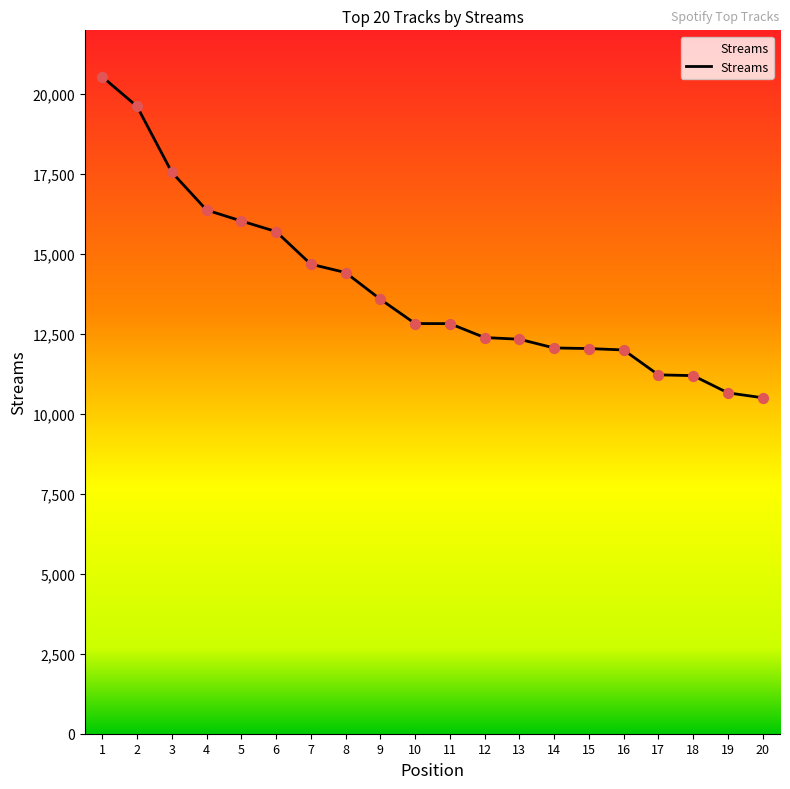

Which has a higher value, 12 or 4?

4